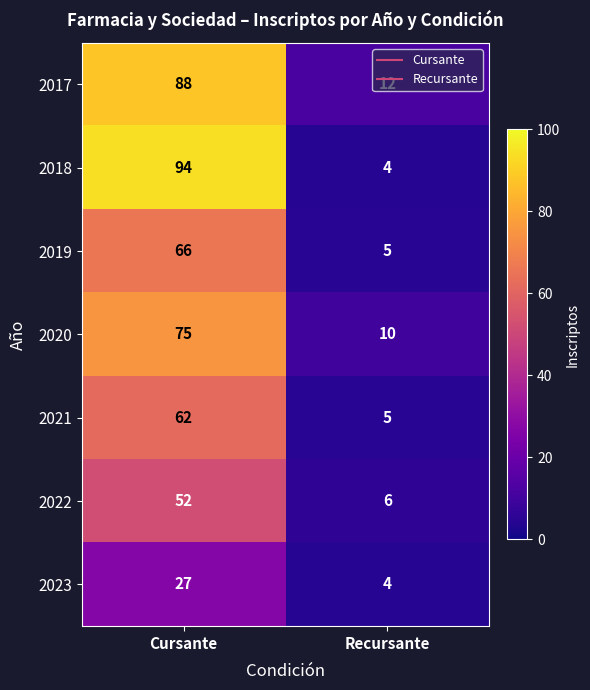

List the series in order of their peak value, lowest first.

2023, 2022, 2021, 2019, 2020, 2017, 2018